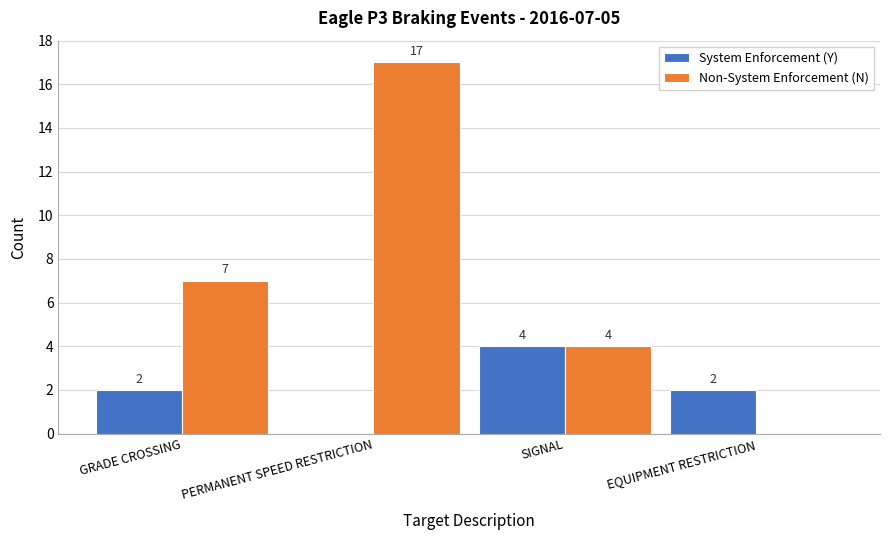

What is the sum of all Non-System Enforcement (N) values?

28